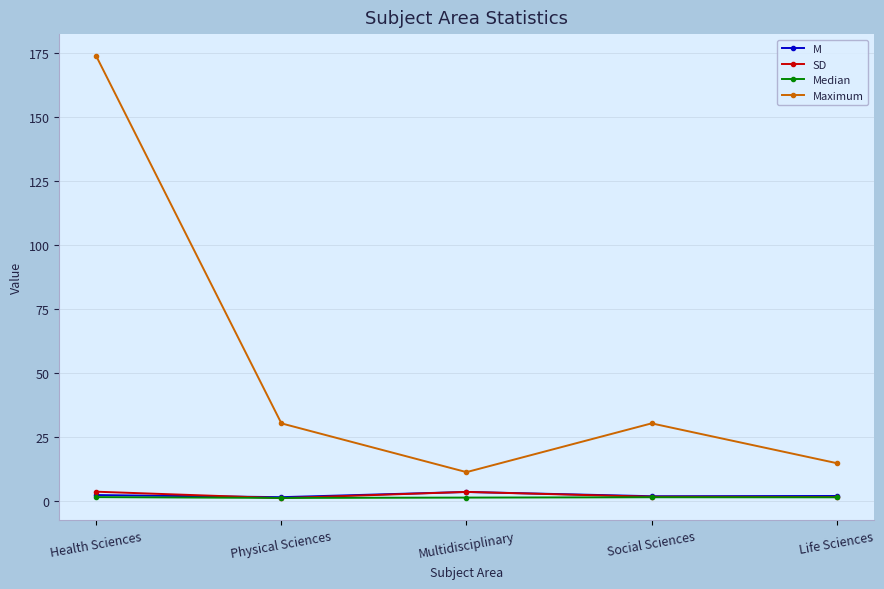

What is the label of the 4th point from the left?

Social Sciences